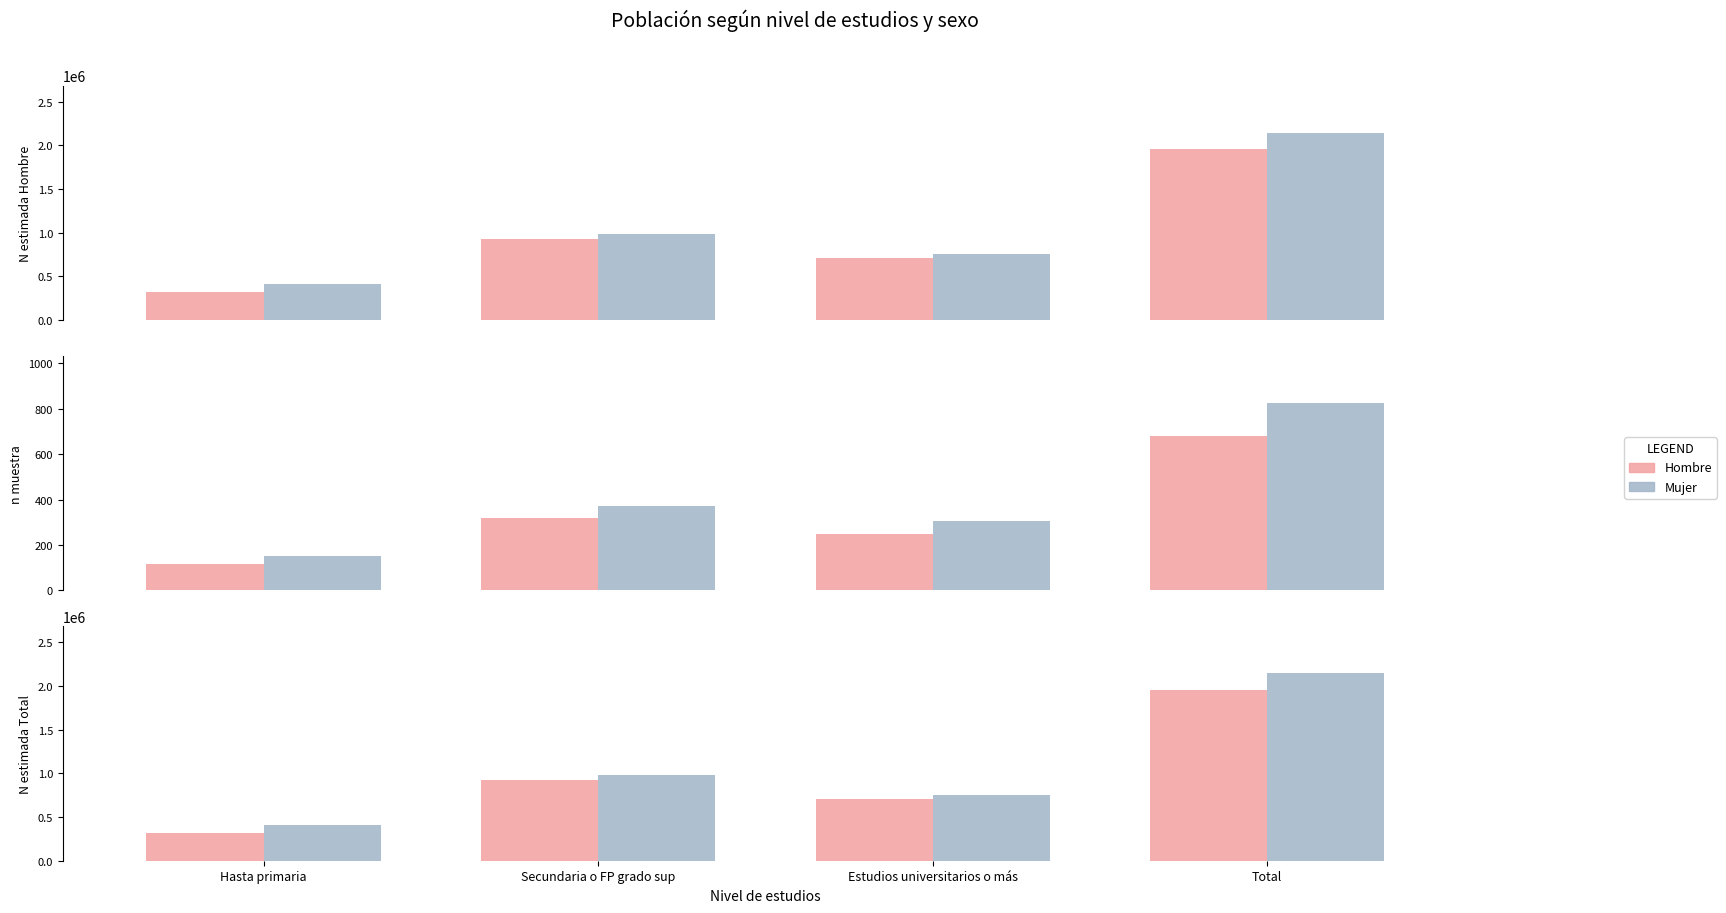

Which series has the largest total across all categories?

Mujer